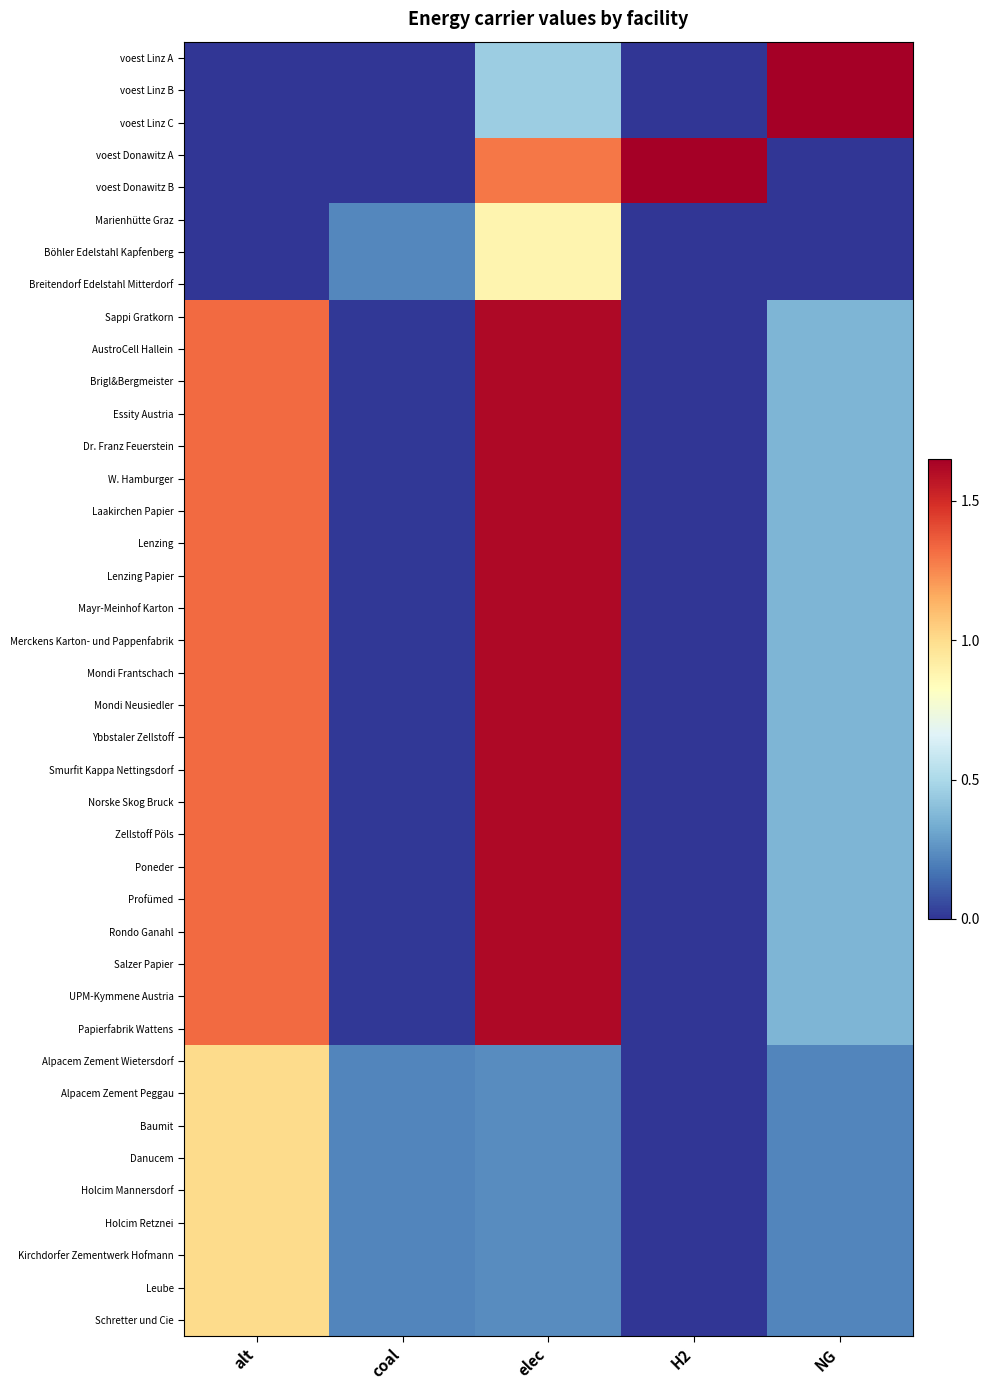

Which has a higher value, elec or H2?

elec